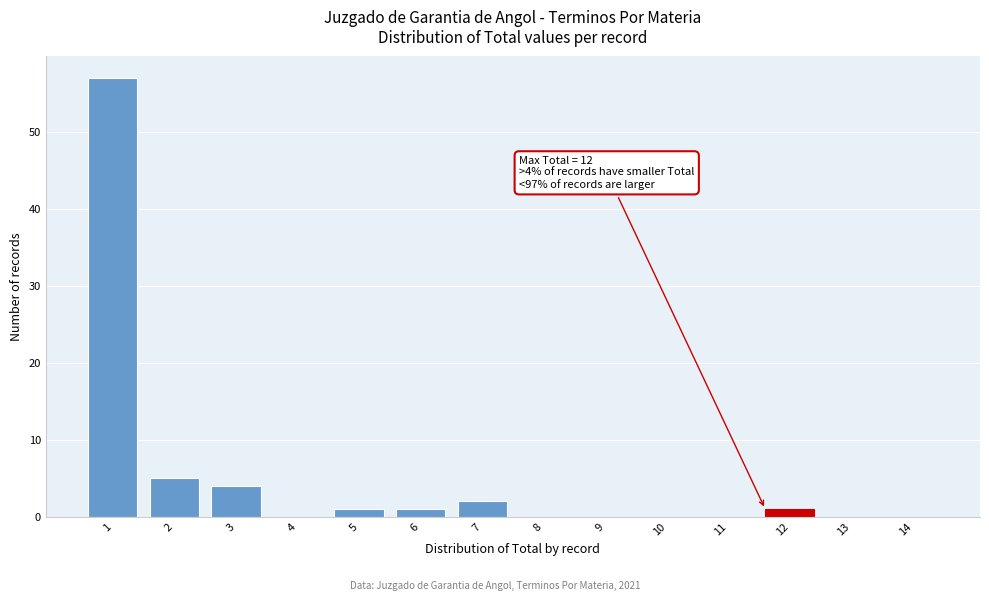

Reading left to right, transcribe all the data shown in this chart.

1=57	2=5	3=4	4=0	5=1	6=1	7=2	8=0	9=0	10=0	11=0	12=1	13=0	14=0